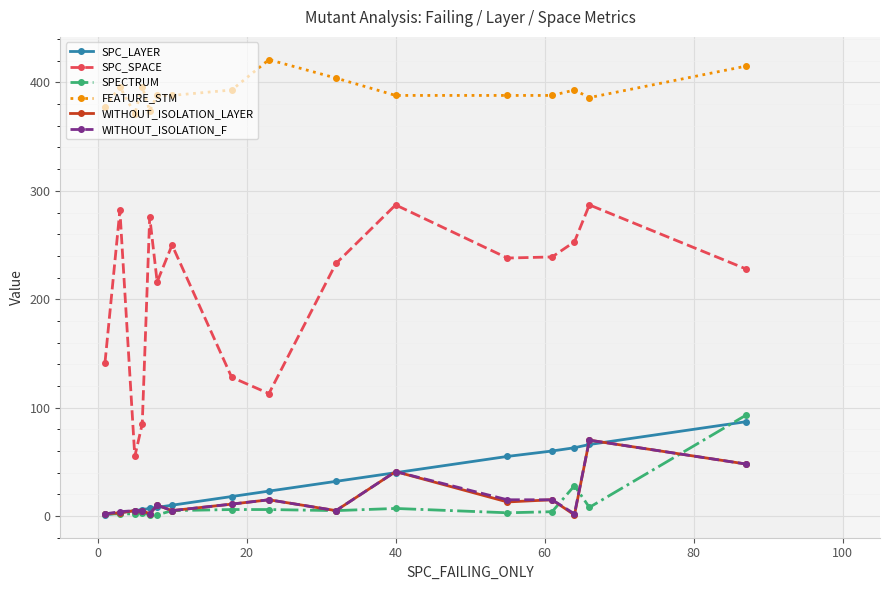

What is the greatest value displayed?

421.0